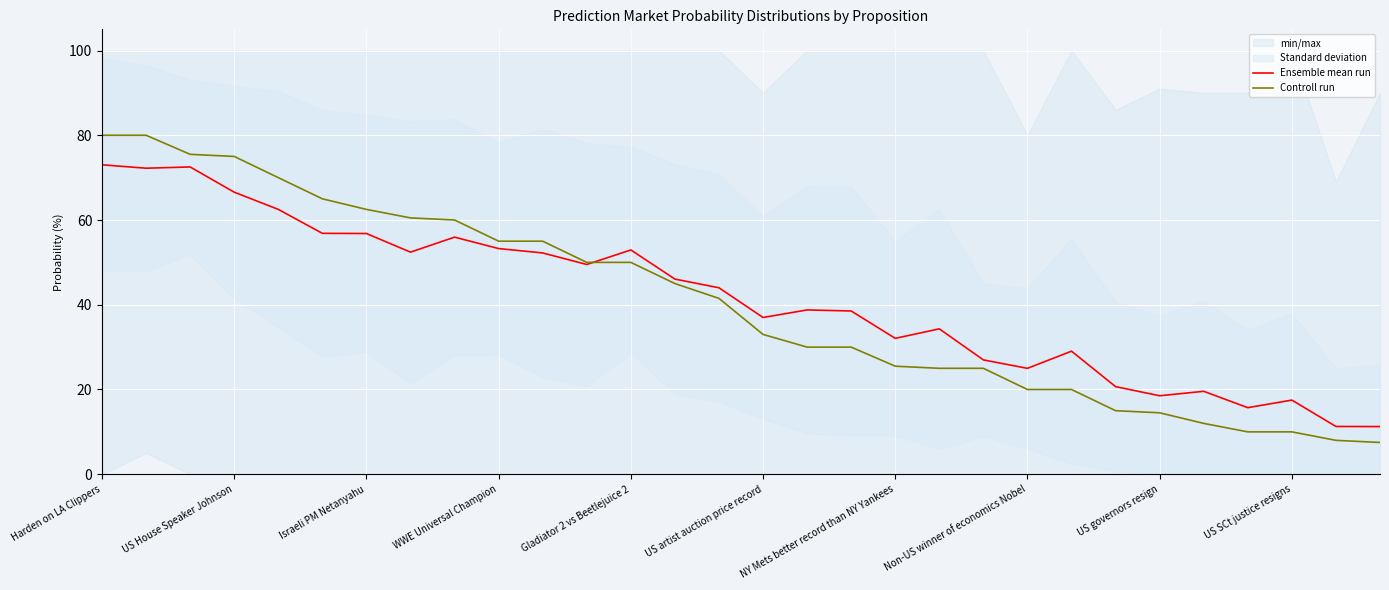

How many intersections are there between Ensemble mean run and Controll run?

1